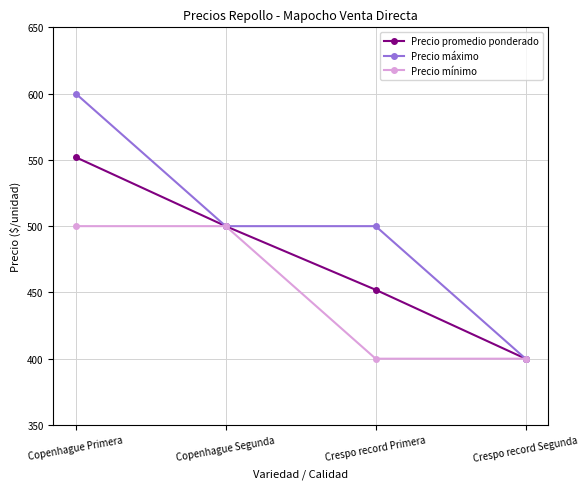

How many data points in Precio máximo are less than 500?

1